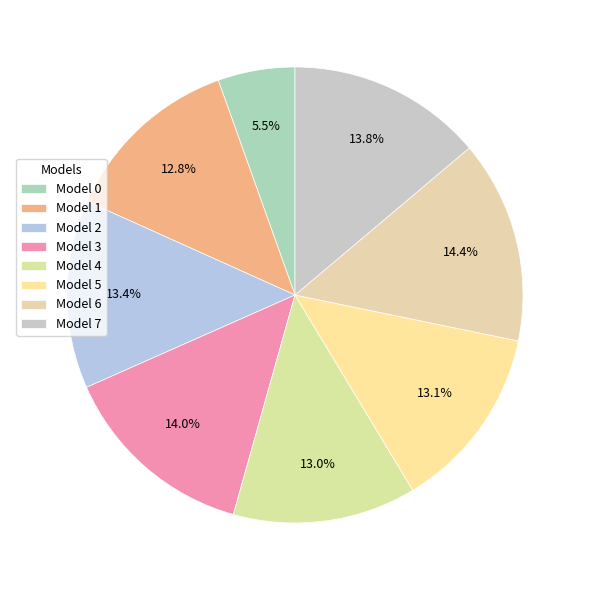

How many segments does this pie chart have?

8